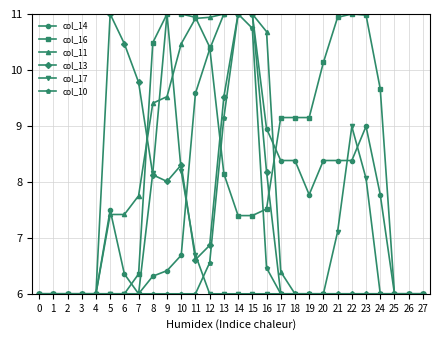

How many data points in col_16 are less than 8?

14